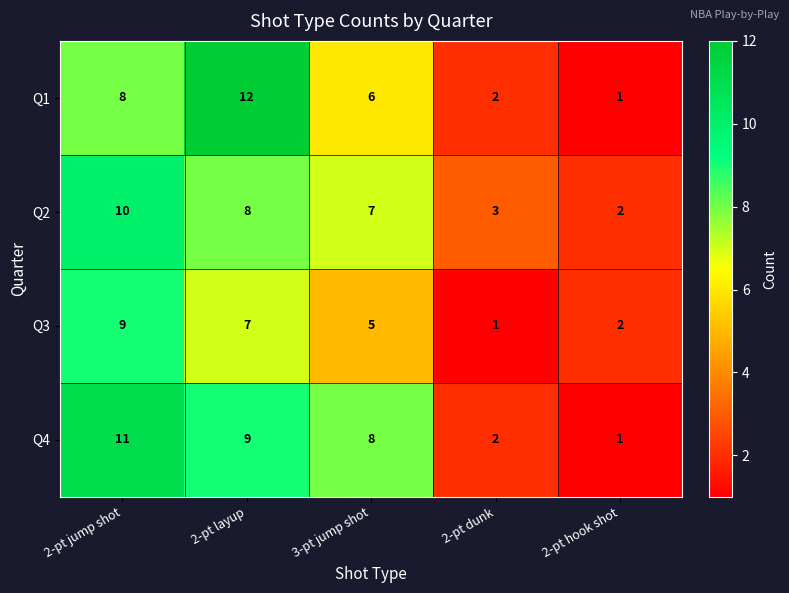

Reading left to right, what are all the values shown in this chart?

Q1: 2-pt jump shot=8	2-pt layup=12	3-pt jump shot=6	2-pt dunk=2	2-pt hook shot=1
Q2: 2-pt jump shot=10	2-pt layup=8	3-pt jump shot=7	2-pt dunk=3	2-pt hook shot=2
Q3: 2-pt jump shot=9	2-pt layup=7	3-pt jump shot=5	2-pt dunk=1	2-pt hook shot=2
Q4: 2-pt jump shot=11	2-pt layup=9	3-pt jump shot=8	2-pt dunk=2	2-pt hook shot=1